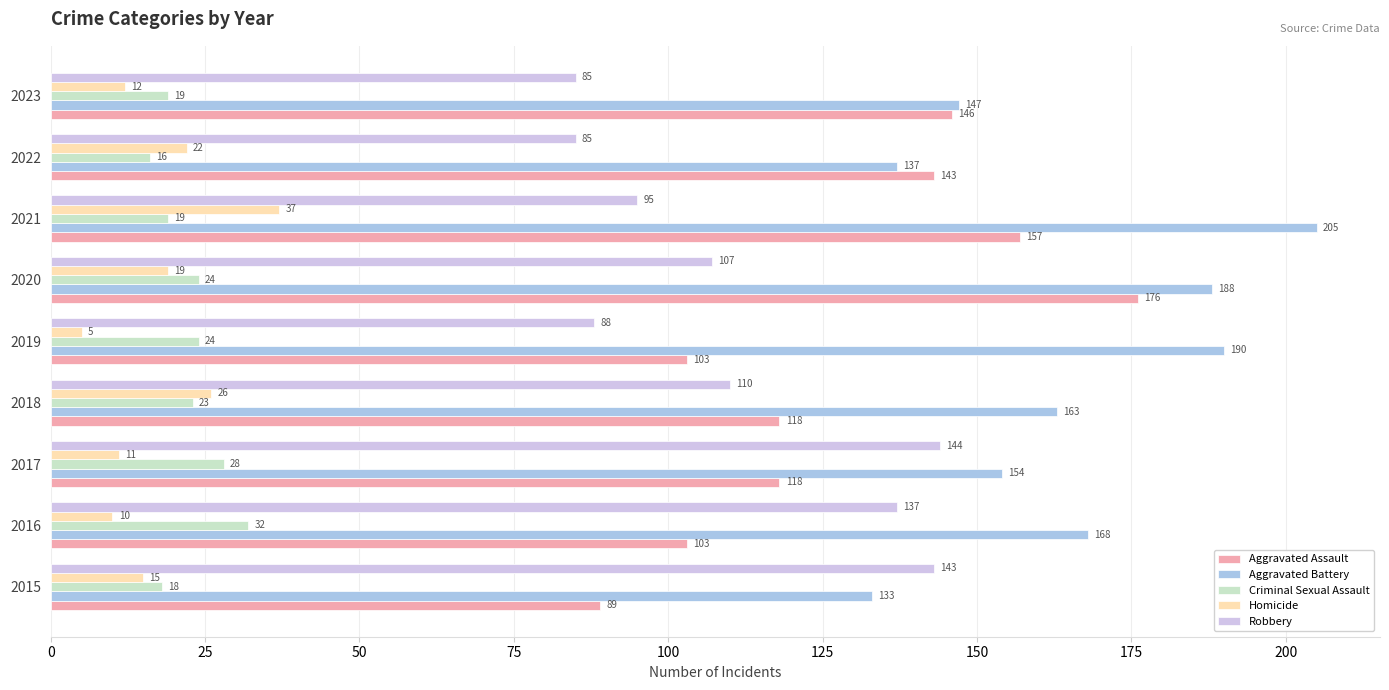

True or false: Robbery has a value of 53 at 2022.

False